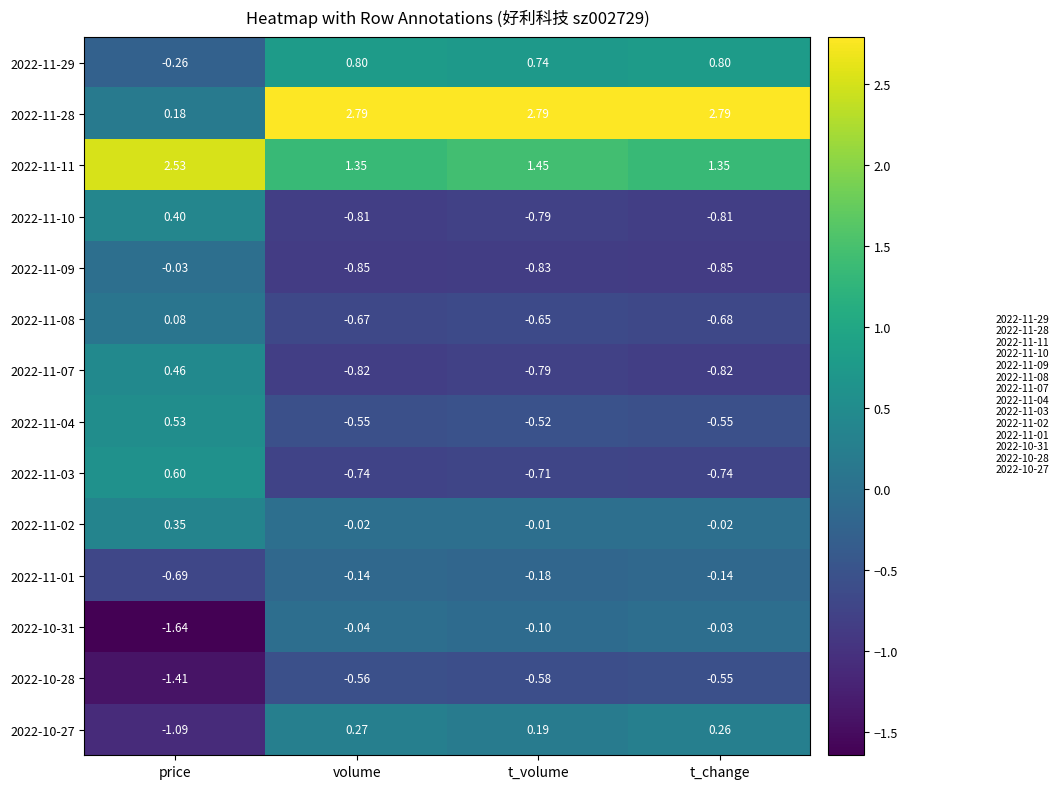

At which label does 2022-11-09 reach its peak?

price